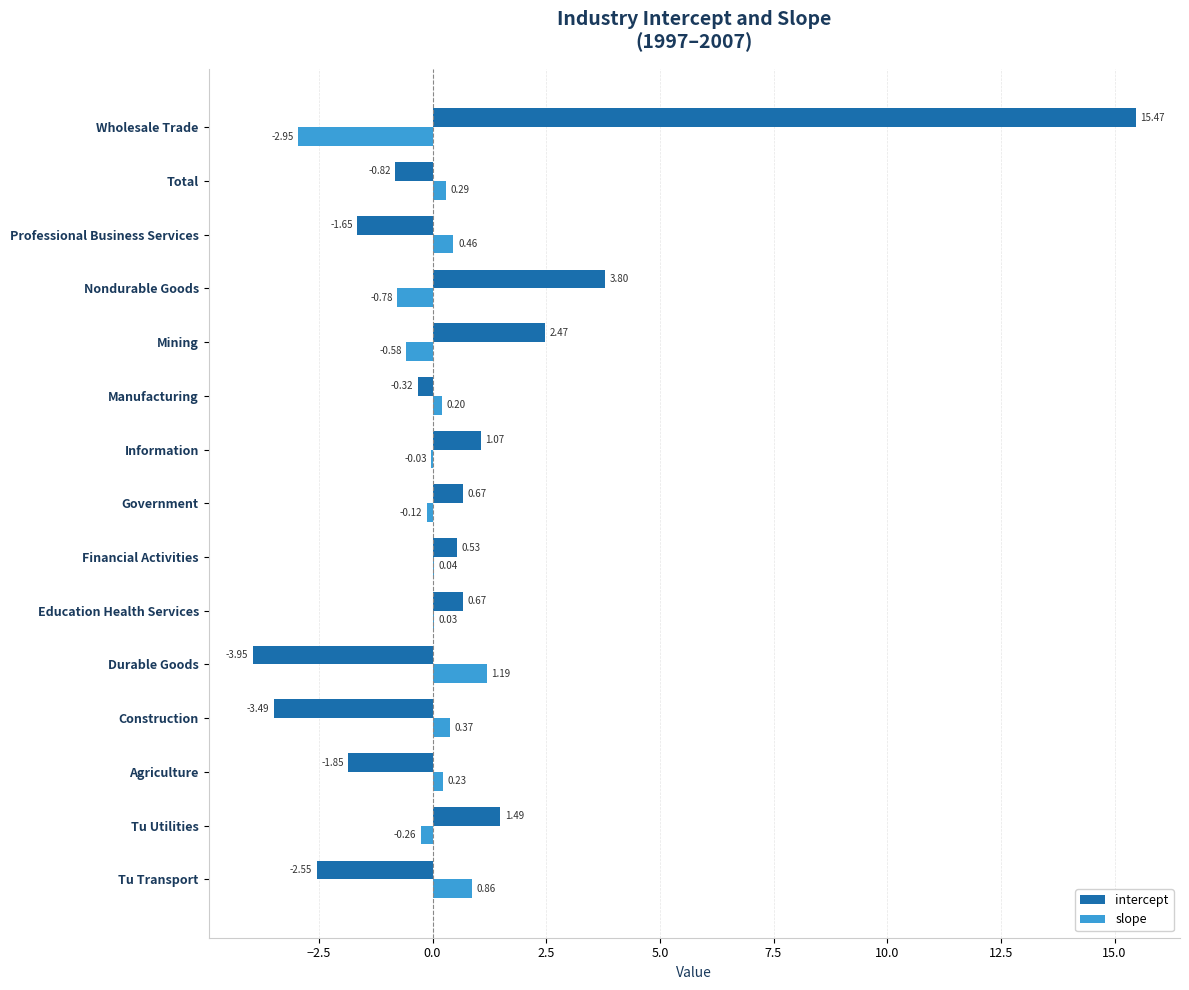

Which label corresponds to the largest value in the chart?

Wholesale Trade